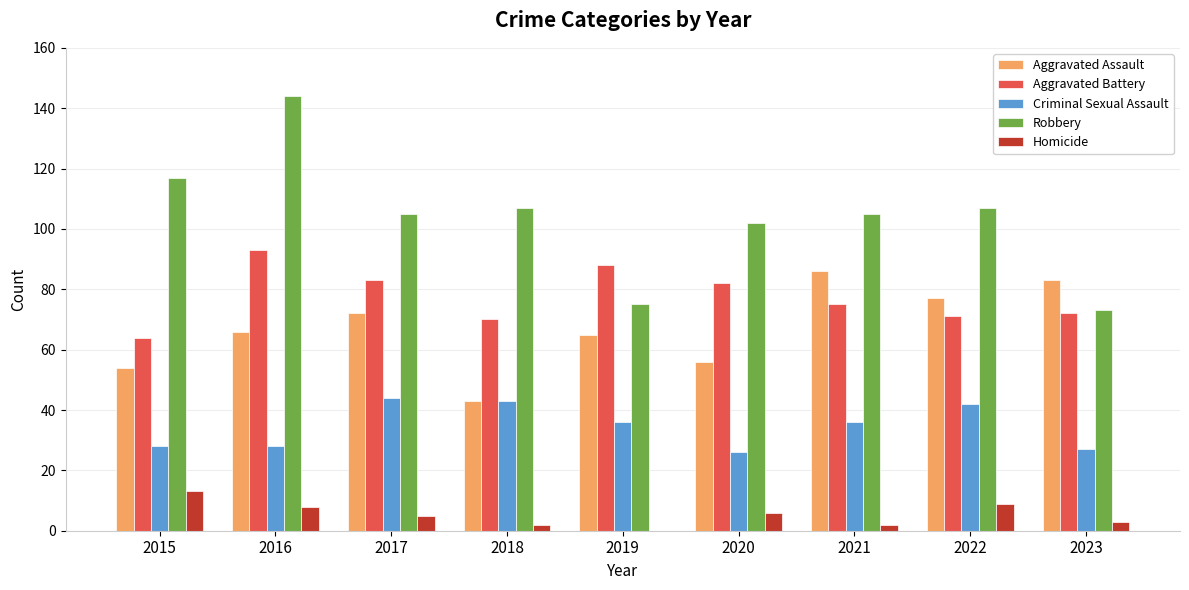

Between 2015 and 2019, which series saw the biggest shift?

Robbery